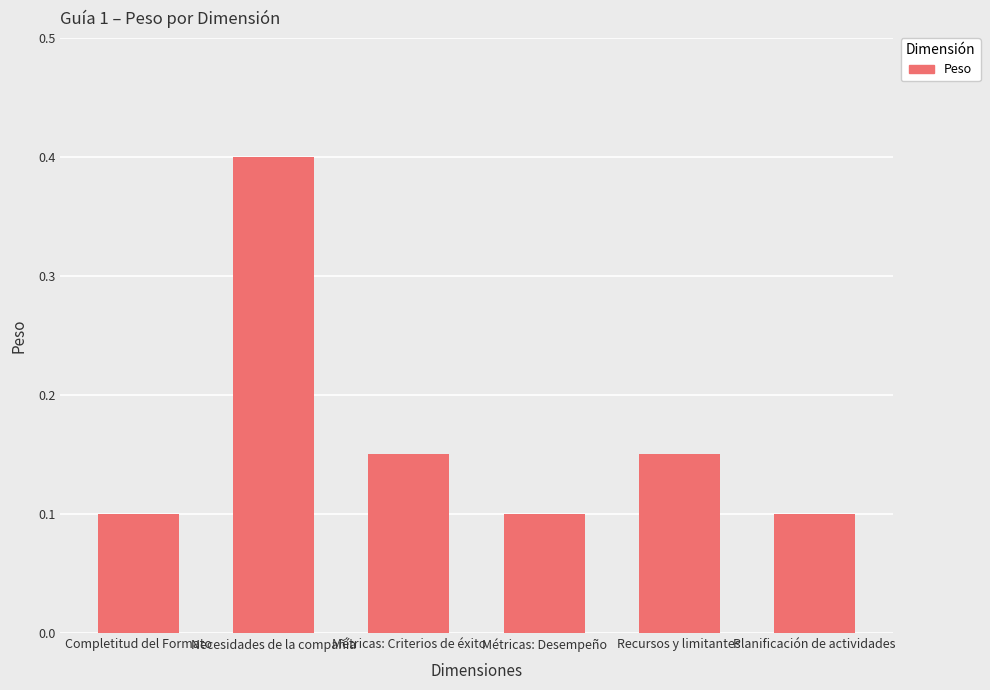

Which category has the highest value across all series?

Necesidades de la compañía